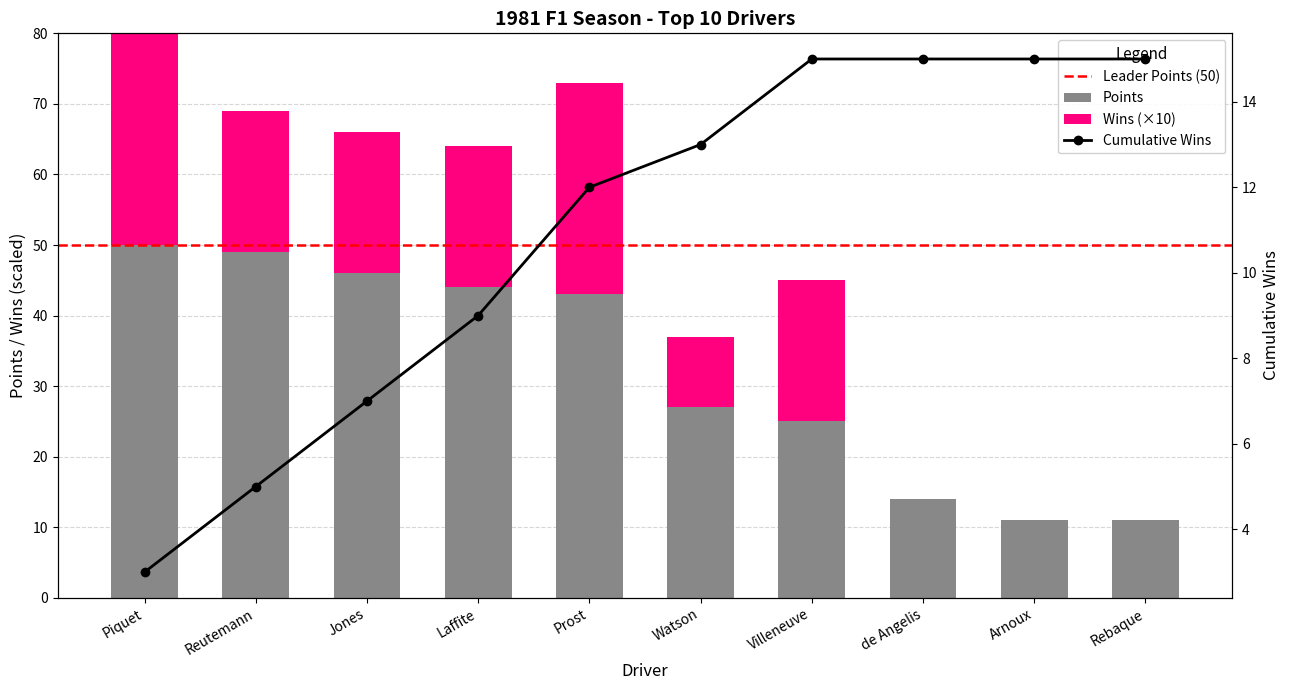

What is the sum of all Wins values?

150